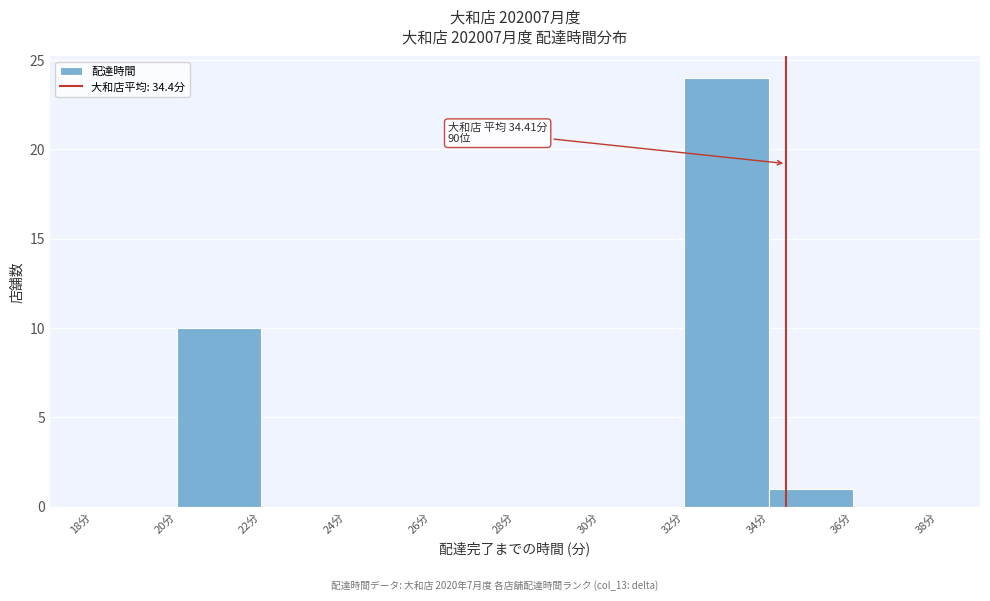

Over which range of the x-axis is the bar tallest?

32 to 34